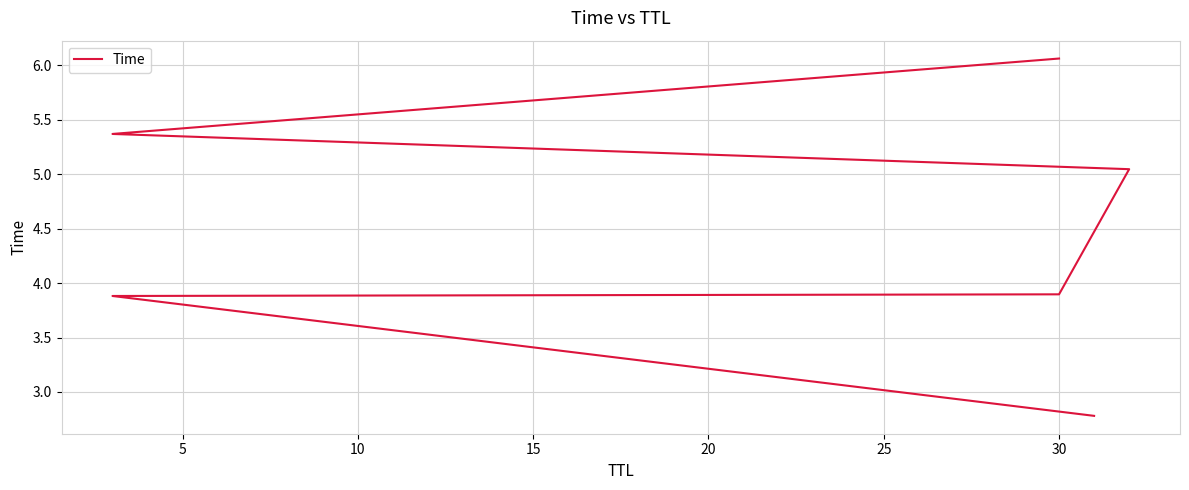

What is the change in value from 5 to 20?

+1.5